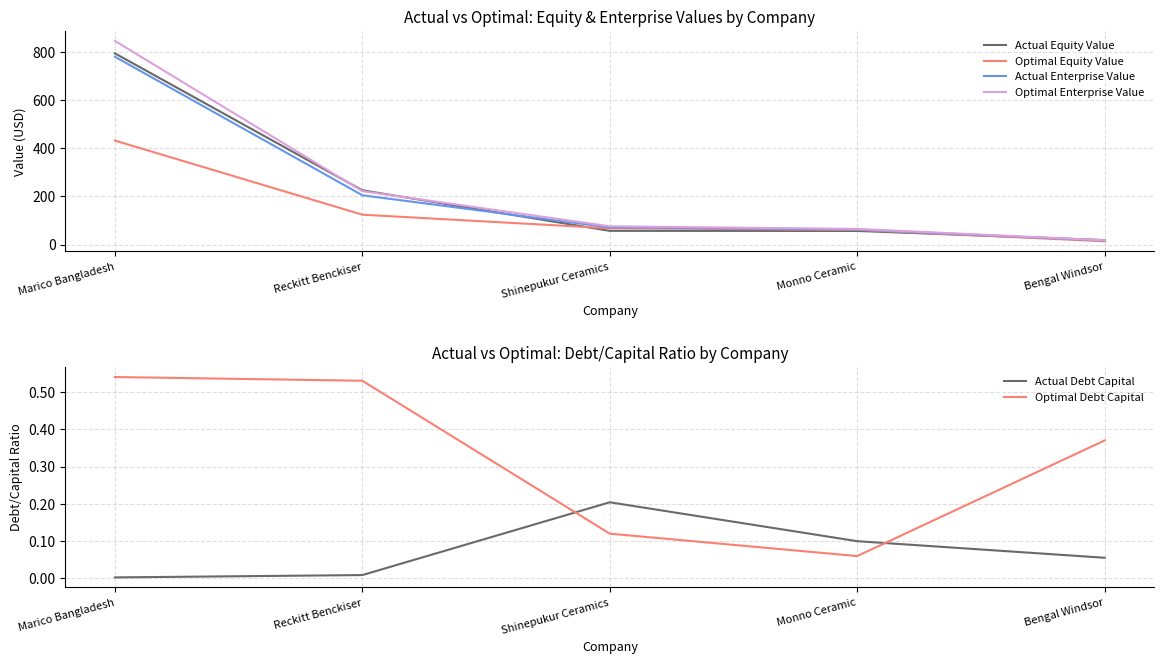

What is the difference between the second highest and second lowest values in the Optimal Enterprise Value series?

157.2